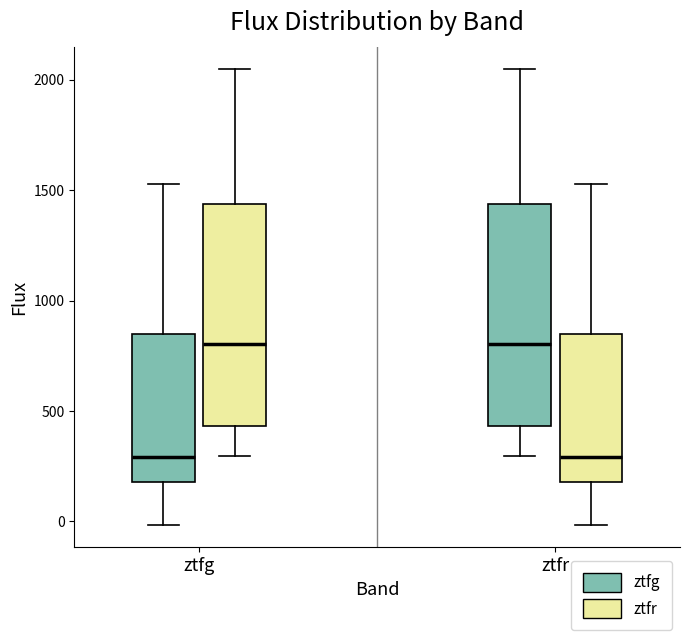

Where is the lower edge of the box for ztfg (ztfg) on the y-axis? The values are not printed on the chart, so give them approximately, as read against the axis.

200